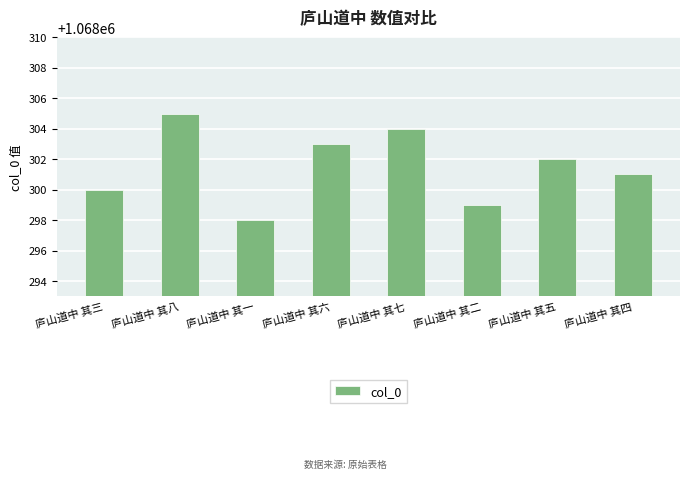

Are the bars grouped side by side (vs. stacked)?

No